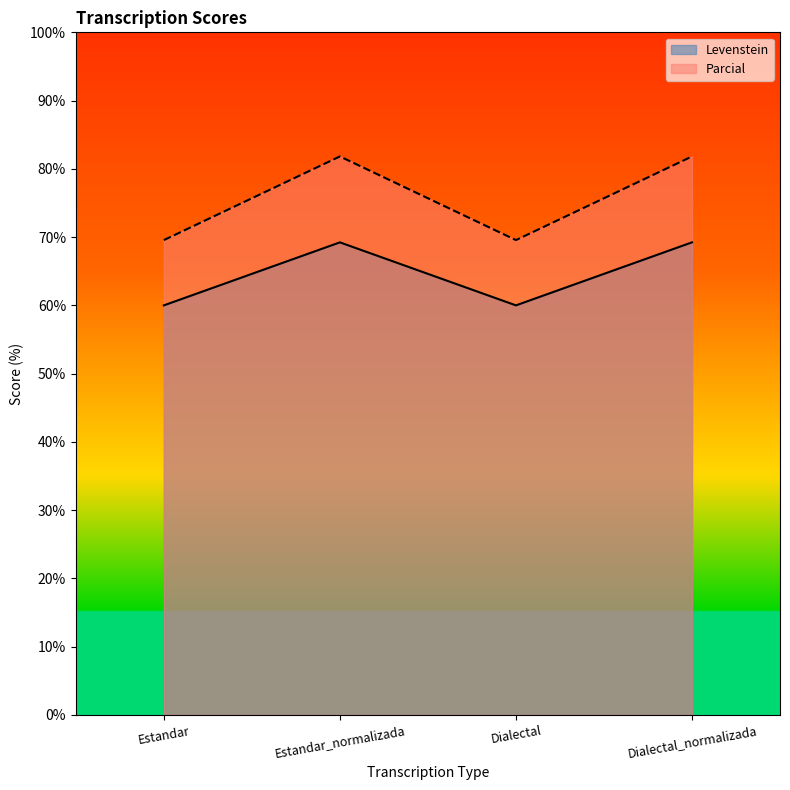

What is the label of the 3rd point from the left?

Dialectal